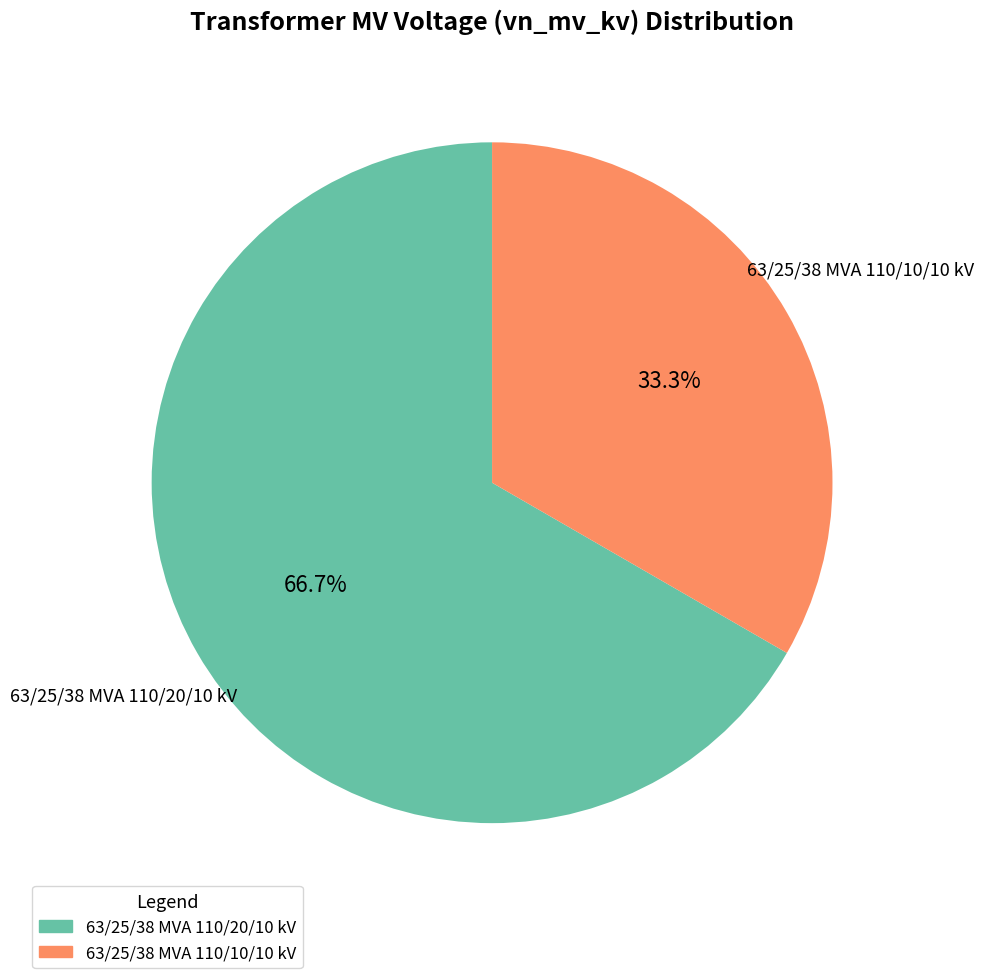

Which category has the smallest portion of the pie?

63/25/38 MVA 110/10/10 kV